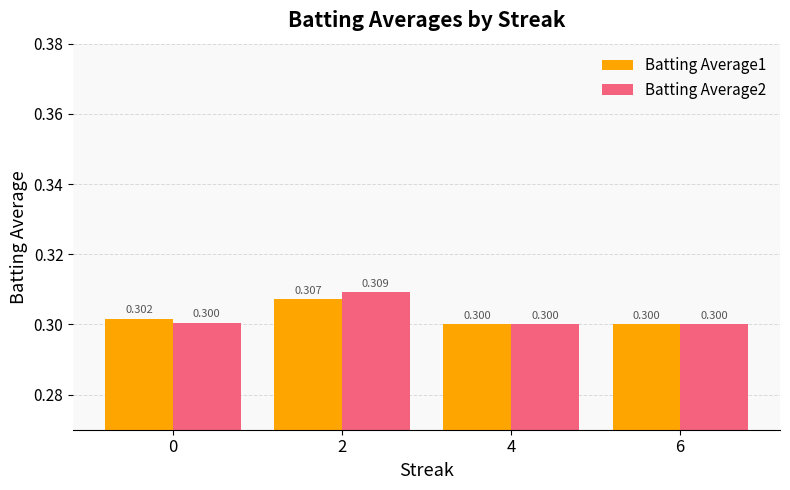

What are all the series names shown in the legend?

Batting Average1, Batting Average2